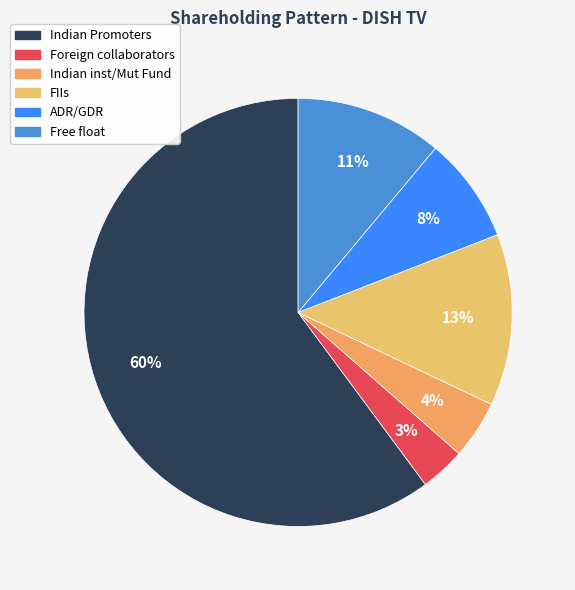

Is it true that Indian inst/Mut Fund is 17% of the pie?

False